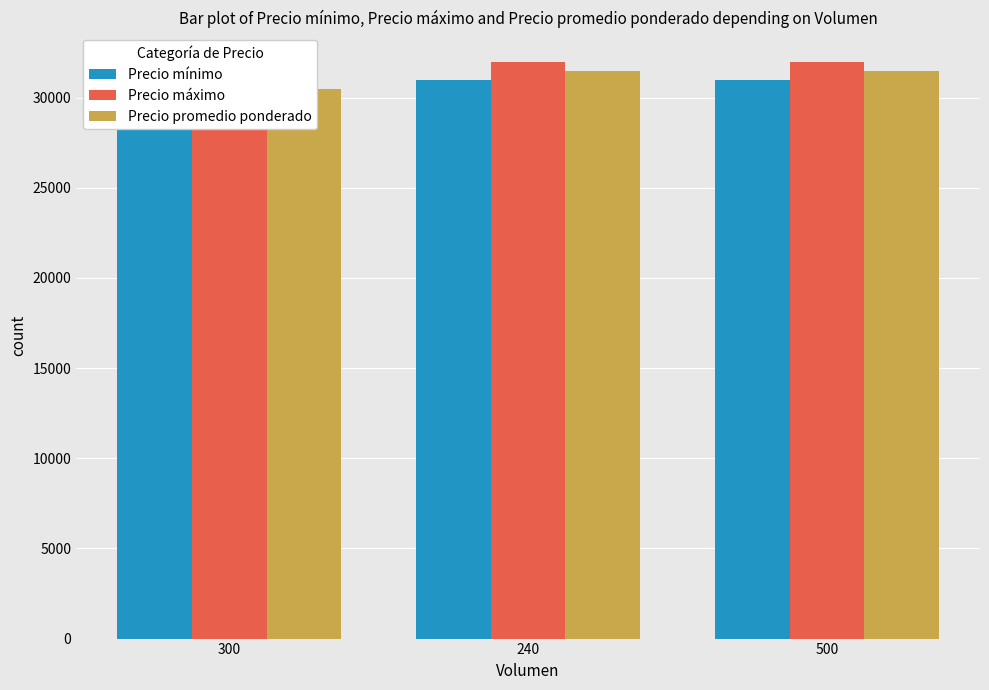

Reading left to right, list all the values displayed in this chart.

Precio mínimo: 300=30000	240=31000	500=31000
Precio máximo: 300=31000	240=32000	500=32000
Precio promedio ponderado: 300=30500	240=31500	500=31500